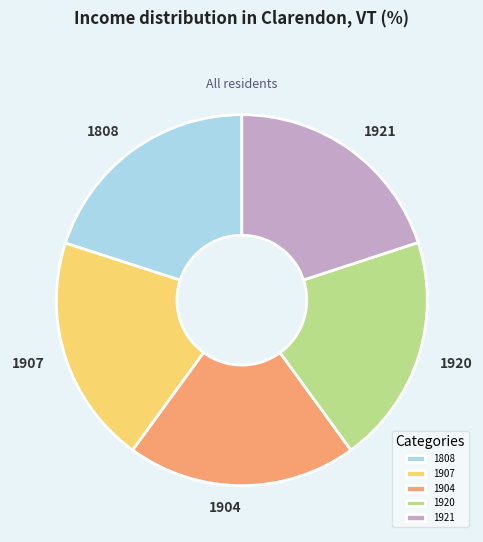

Is it true that 1907 is 20% of the pie?

True